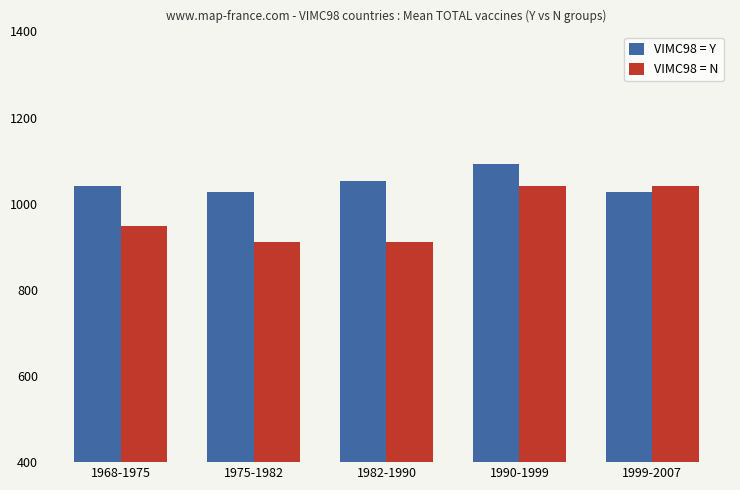

What is the value of the VIMC98 = N bar at the 3rd from the left?

910